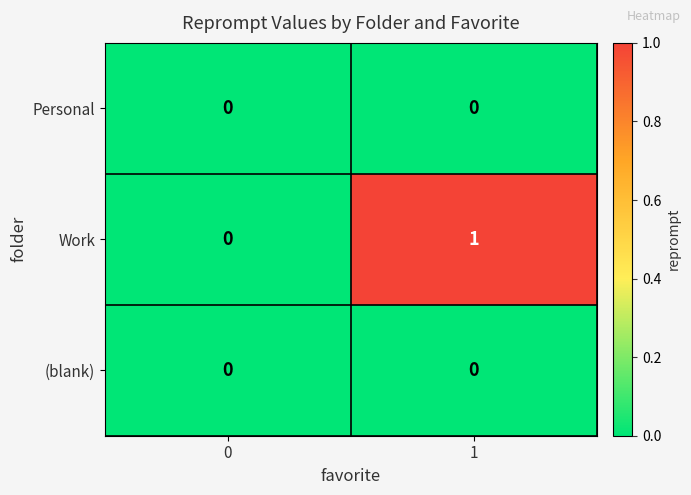

Which series has the widest spread of values?

Work